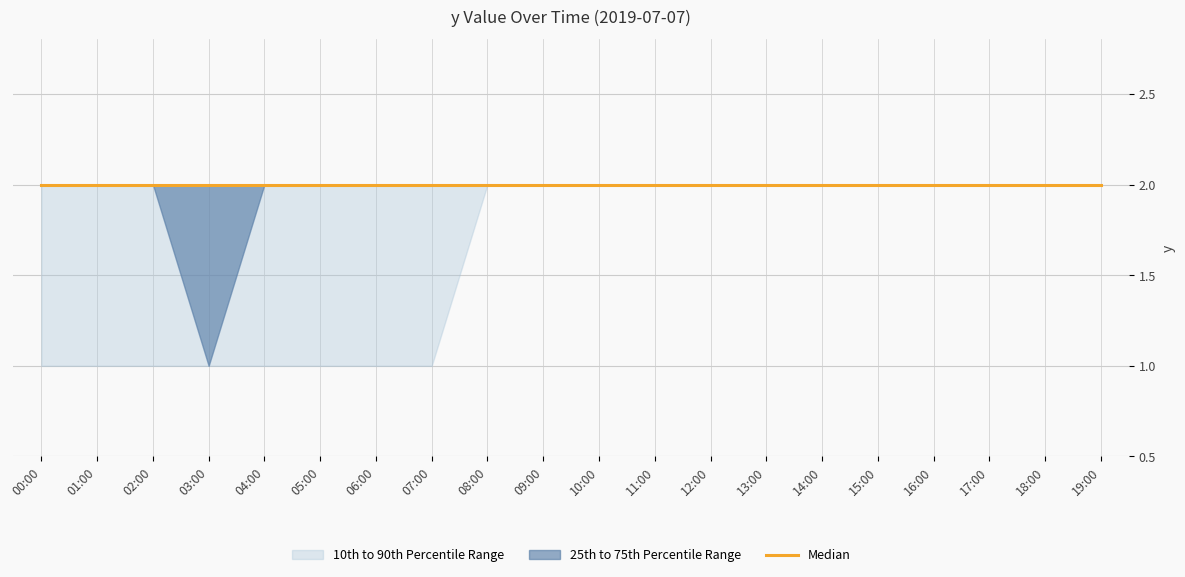

True or false: Median and p10 cross at least once.

False